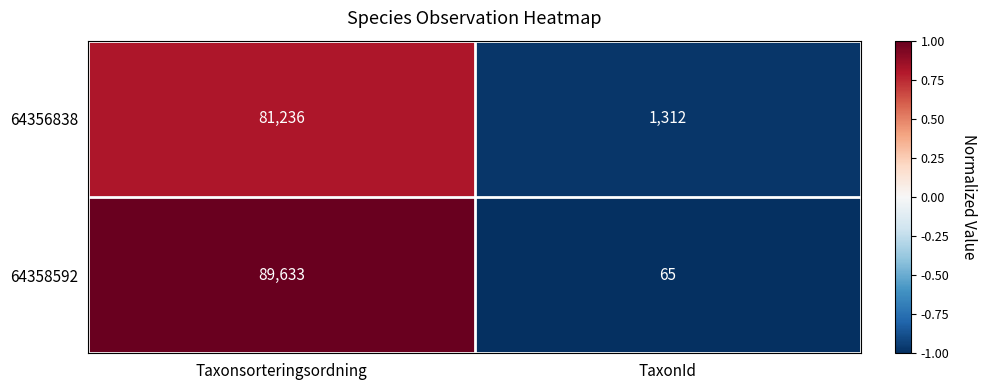

Which series has the widest spread of values?

64358592